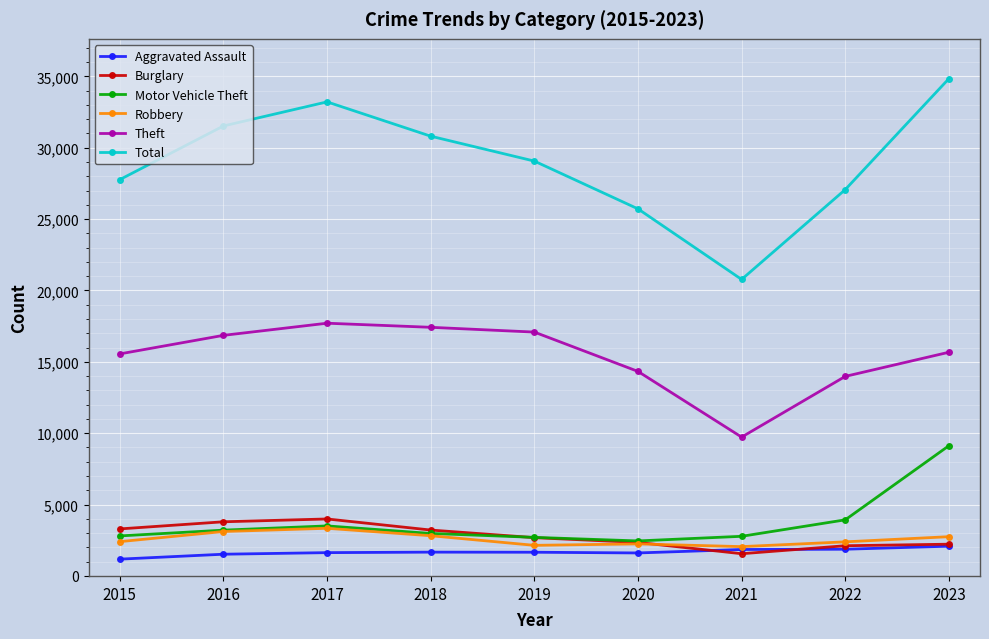

Which category has the highest value in the Motor Vehicle Theft series?

2023